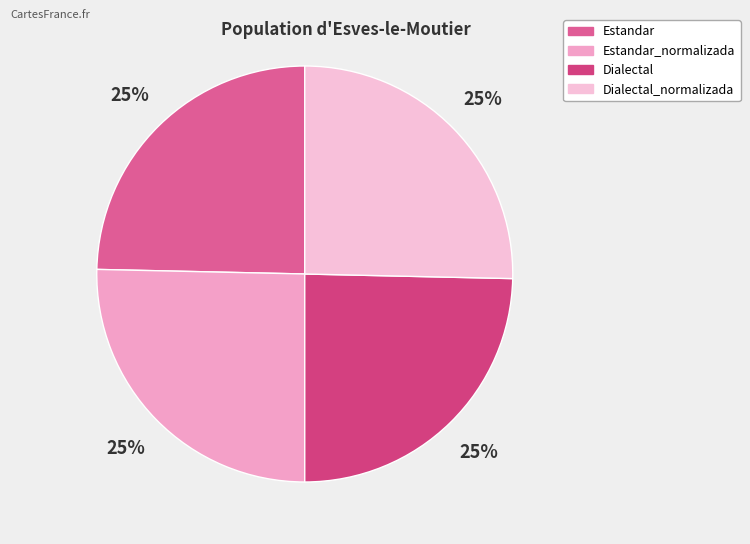

Count the number of slices in the pie.

4